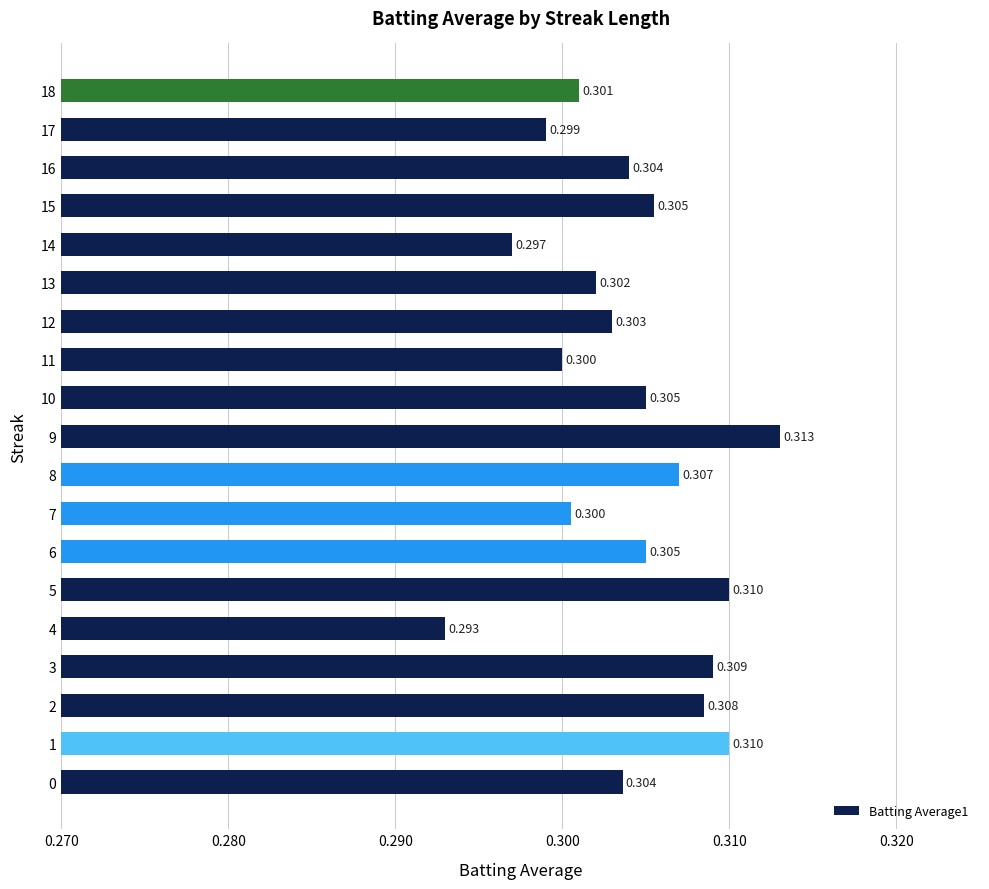

Does the chart contain any negative values?

No